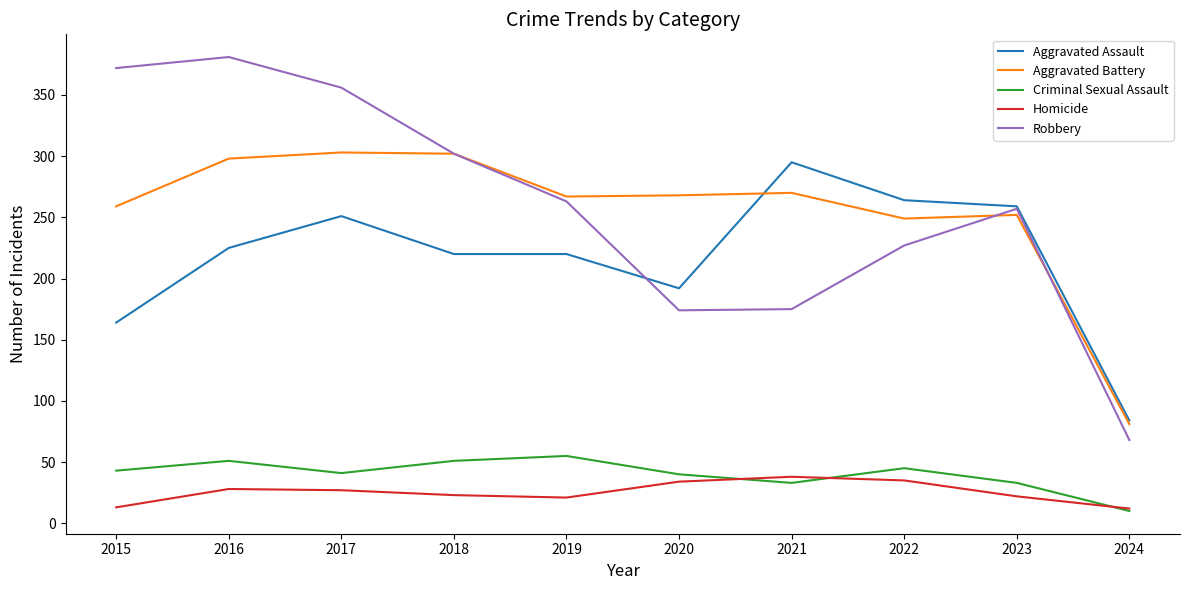

True or false: Criminal Sexual Assault and Aggravated Assault cross at least once.

False